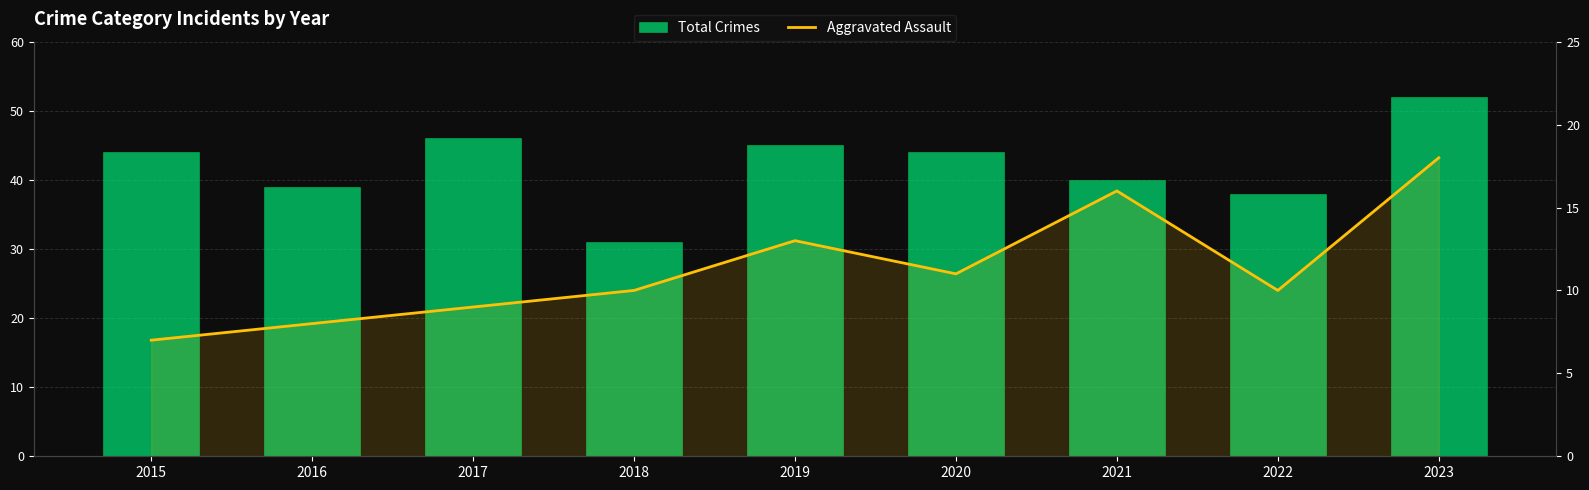

How many values in the Aggravated Assault series are below 10?

3